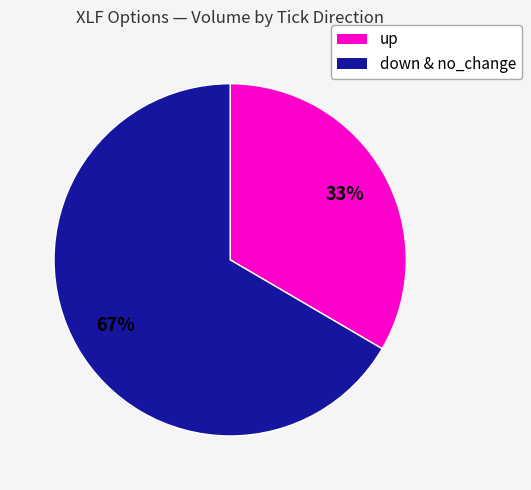

Is the sum of up and down & no_change greater than half?

Yes